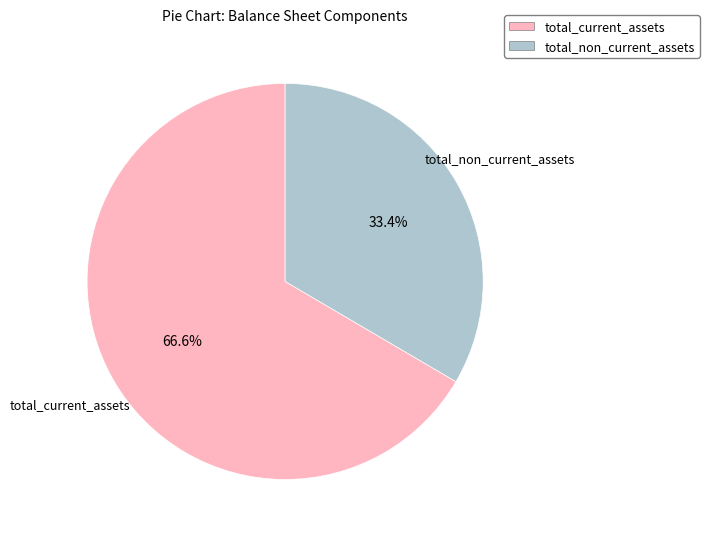

Is there a majority slice in this chart?

Yes